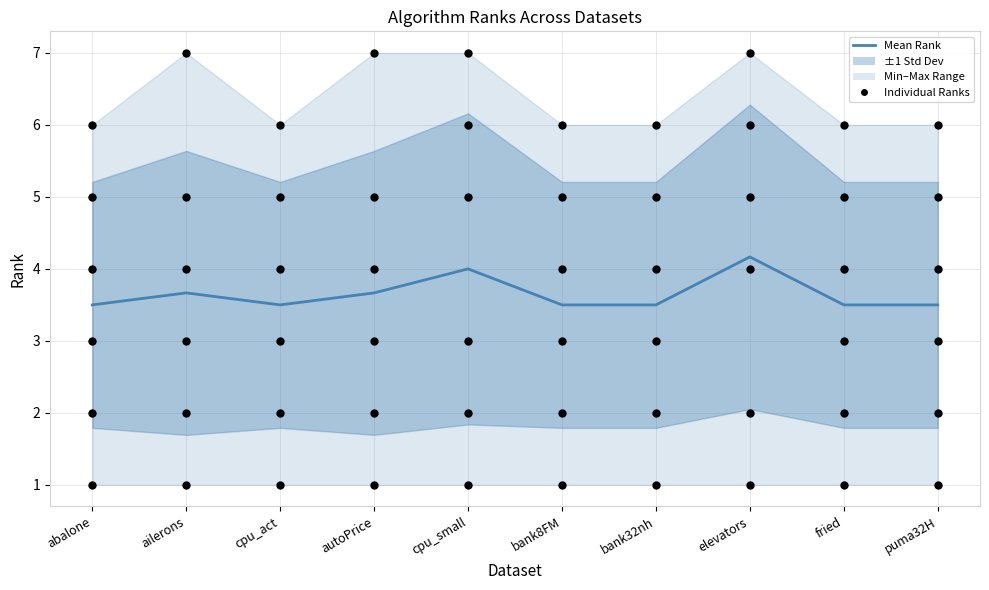

What is the total value across all series at bank8FM?

5.5